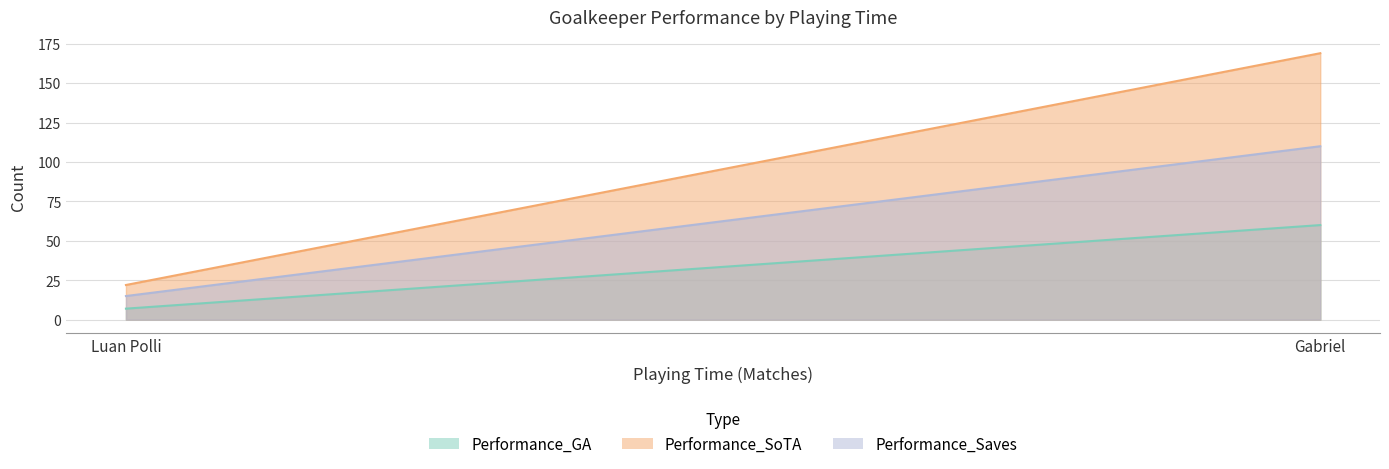

At which category is the sum across all series the highest?

Gabriel